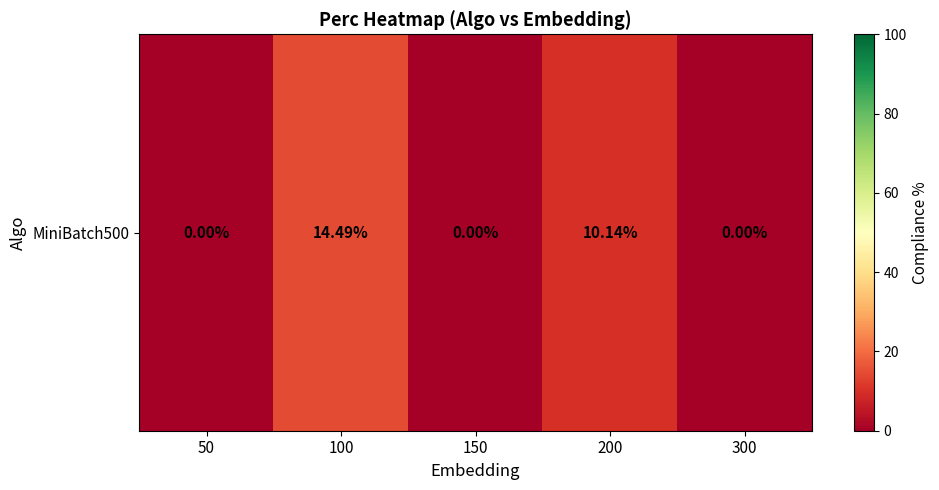

Where is the data nearest to the value 7?

200